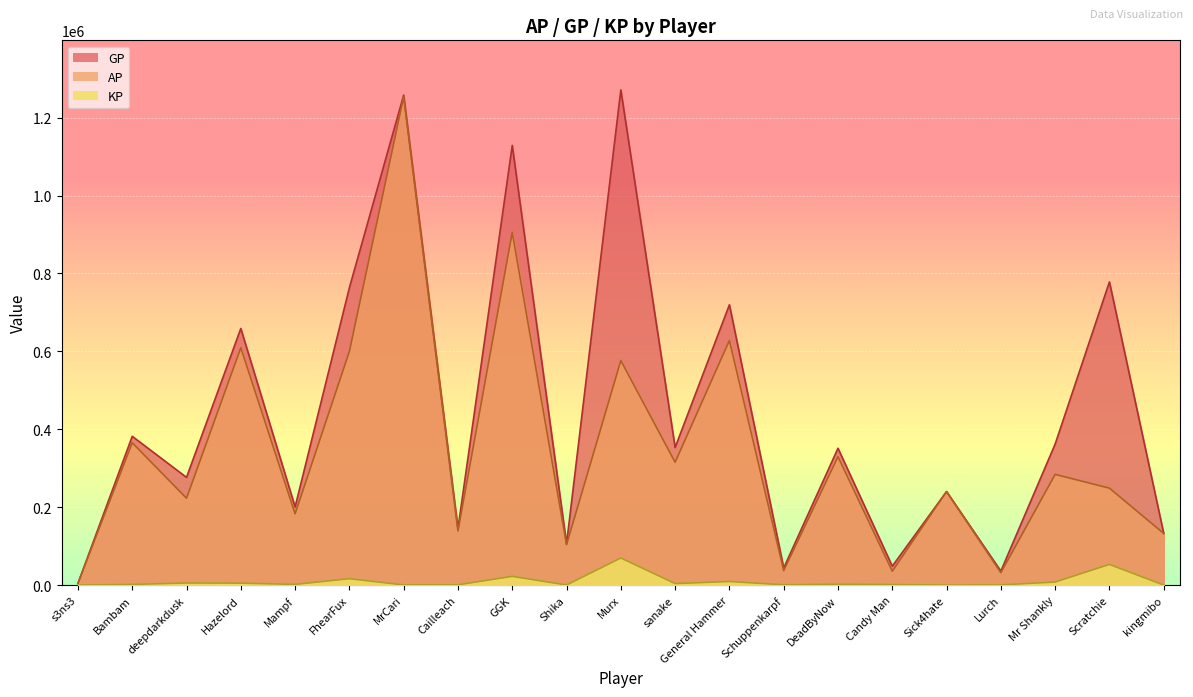

Rank the categories by GP value from lowest to highest.

s3ns3, Lurch, Schuppenkarpf, Candy Man, Shika, kingmibo, Cailleach, Mampf, Sick4hate, deepdarkdusk, DeadByNow, sanake, Mr Shankly, Bambam, Hazelord, General Hammer, FhearFux, Scratchie, GGK, MrCari, Murx